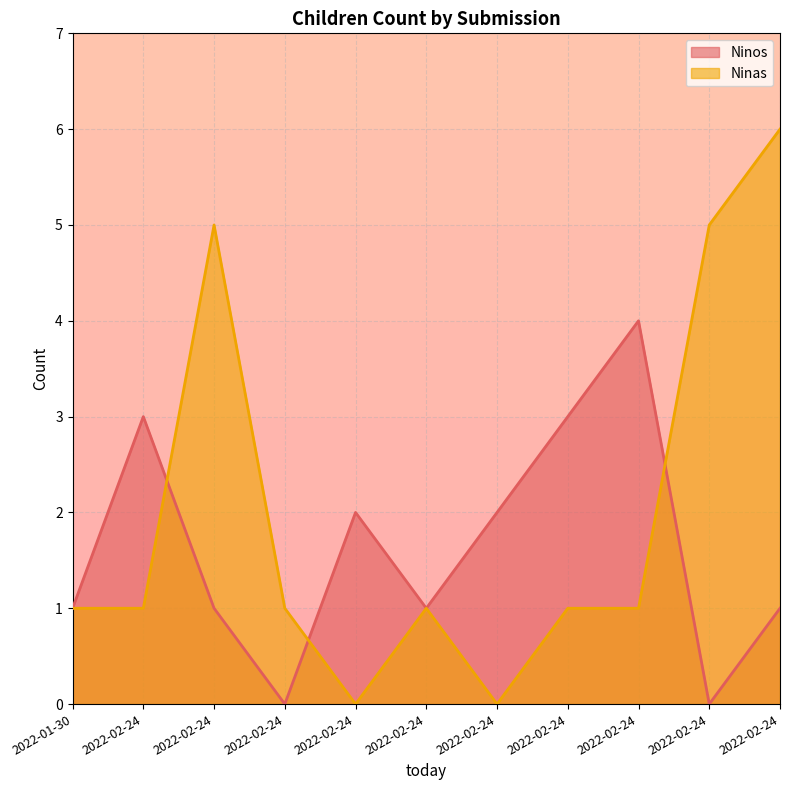

True or false: Ninas has a value of 1 at 2022-02-24.

True